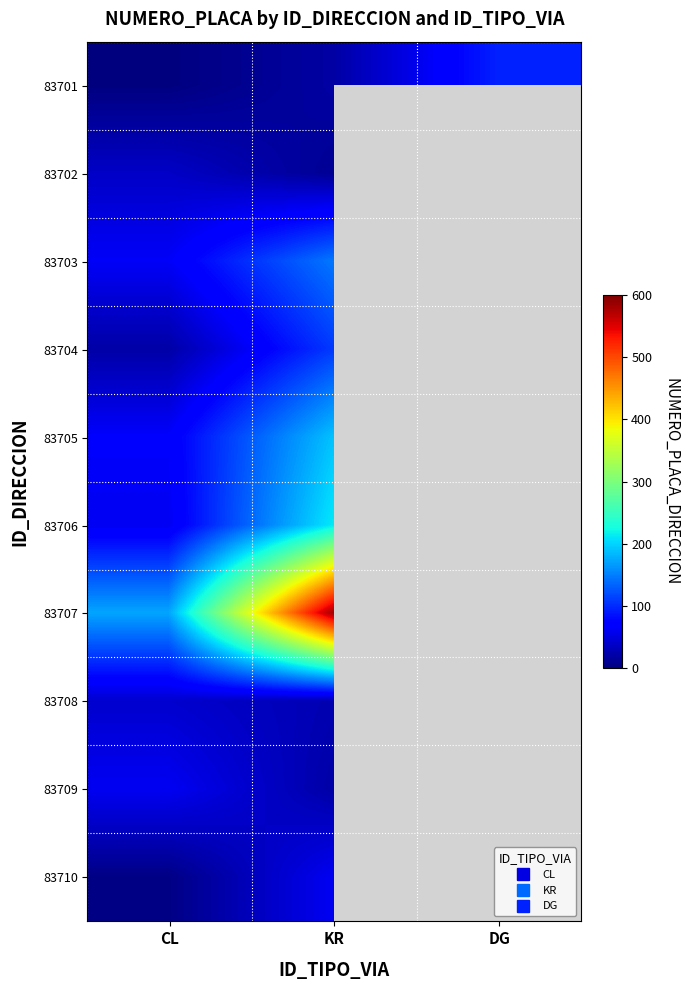

Which category has the lowest value in the 83701 series?

CL